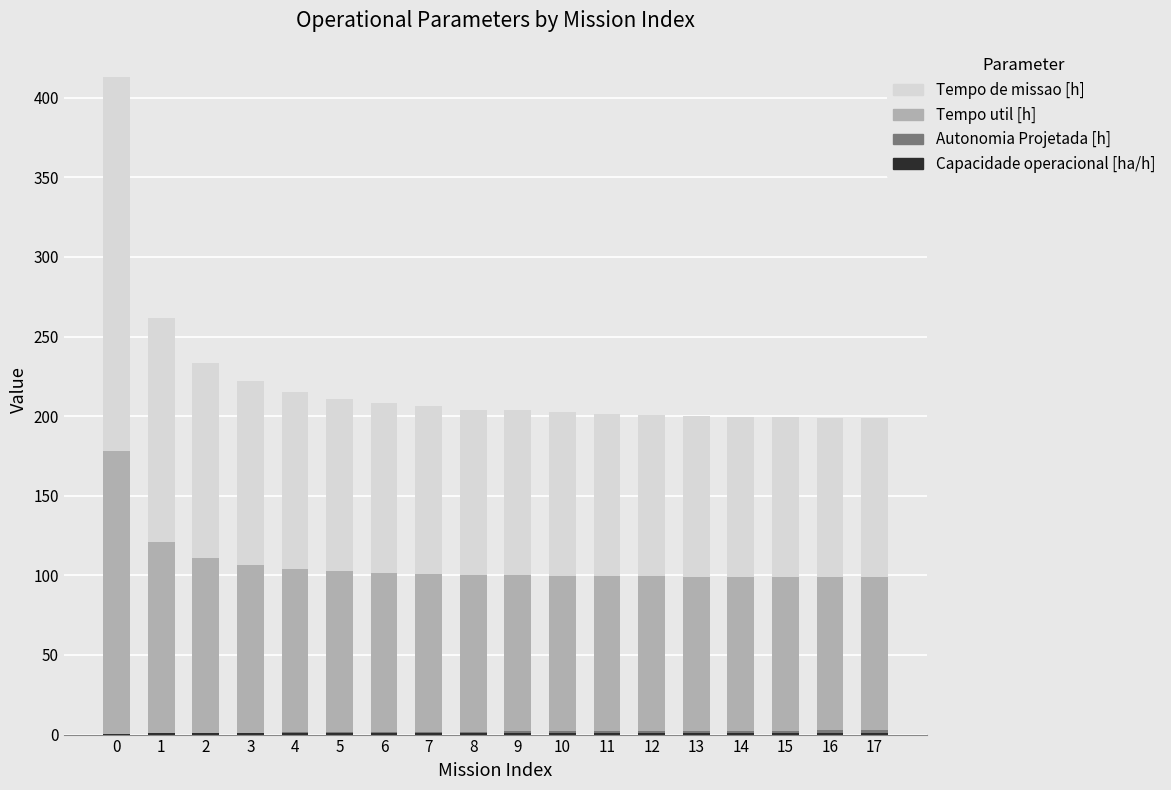

Which series has the largest total across all categories?

Tempo de missao [h]